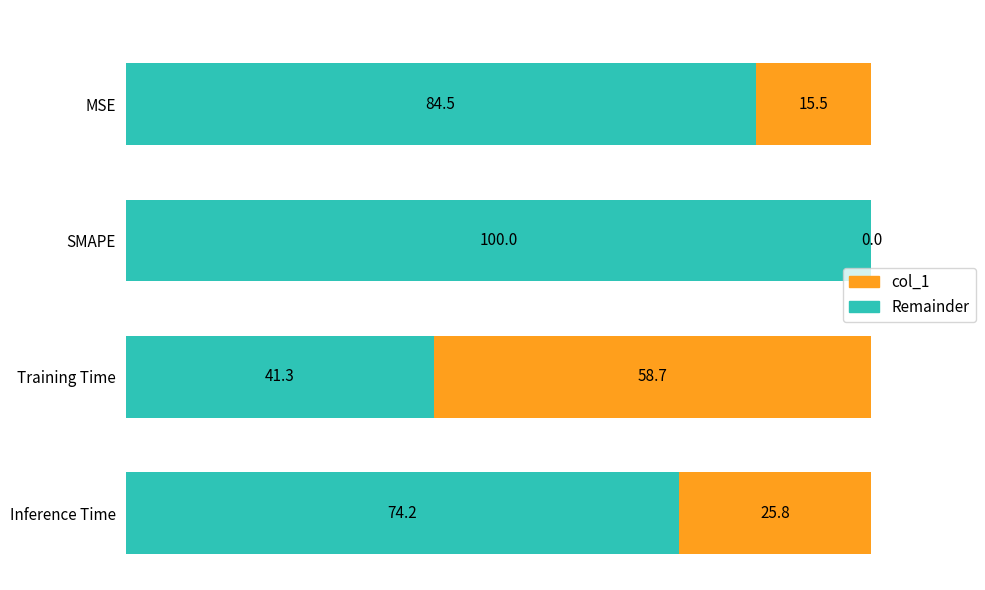

How many categories are shown in the chart?

4